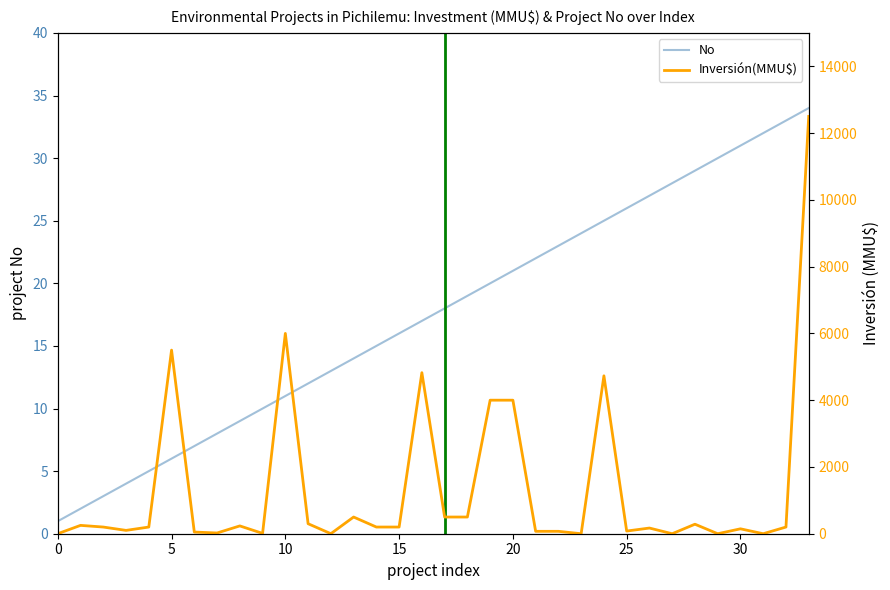

True or false: No has a value of 9 at 5.

False